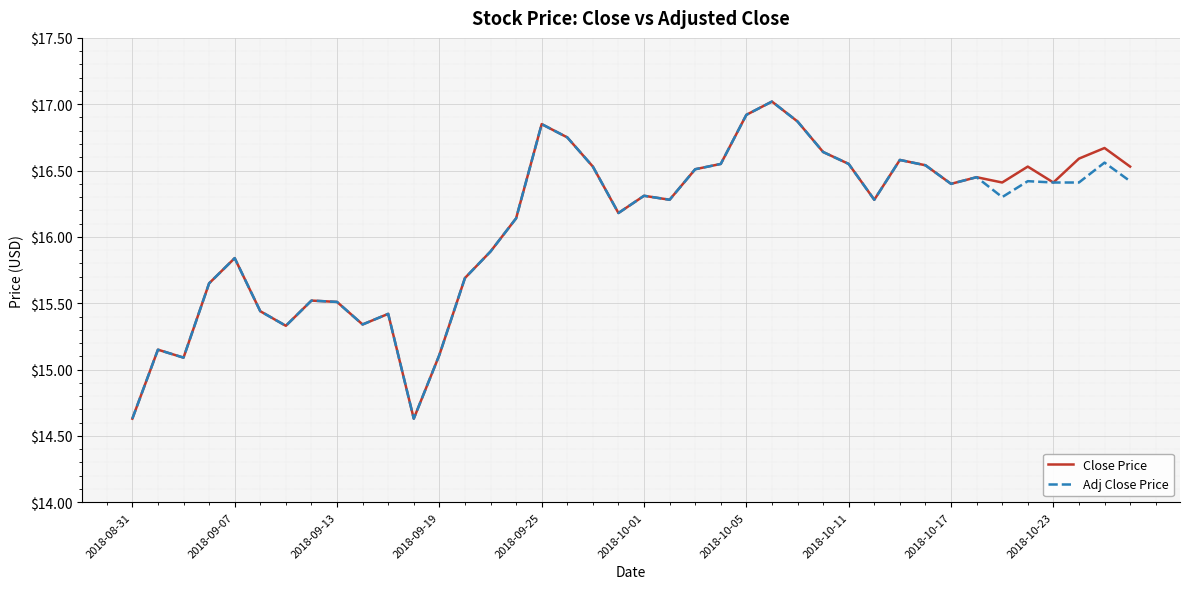

What is the maximum value shown in the chart?

17.0